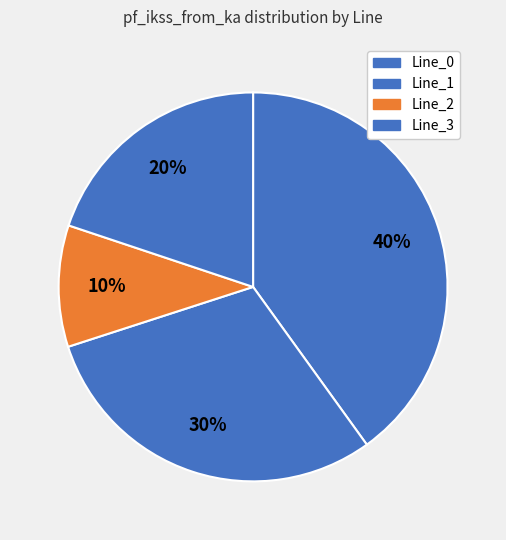

To the nearest percent, what is the difference between the Line_3 and Line_1 slice percentages?

10%